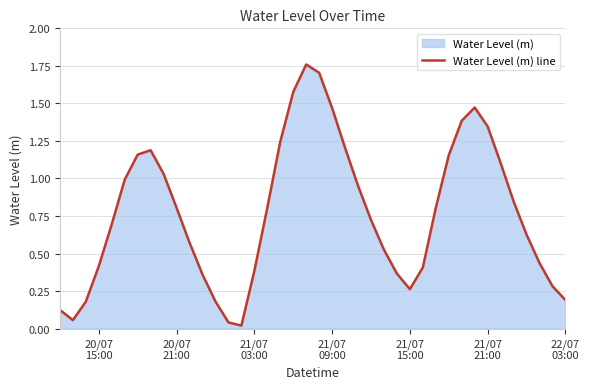

What is the greatest value displayed?

1.8